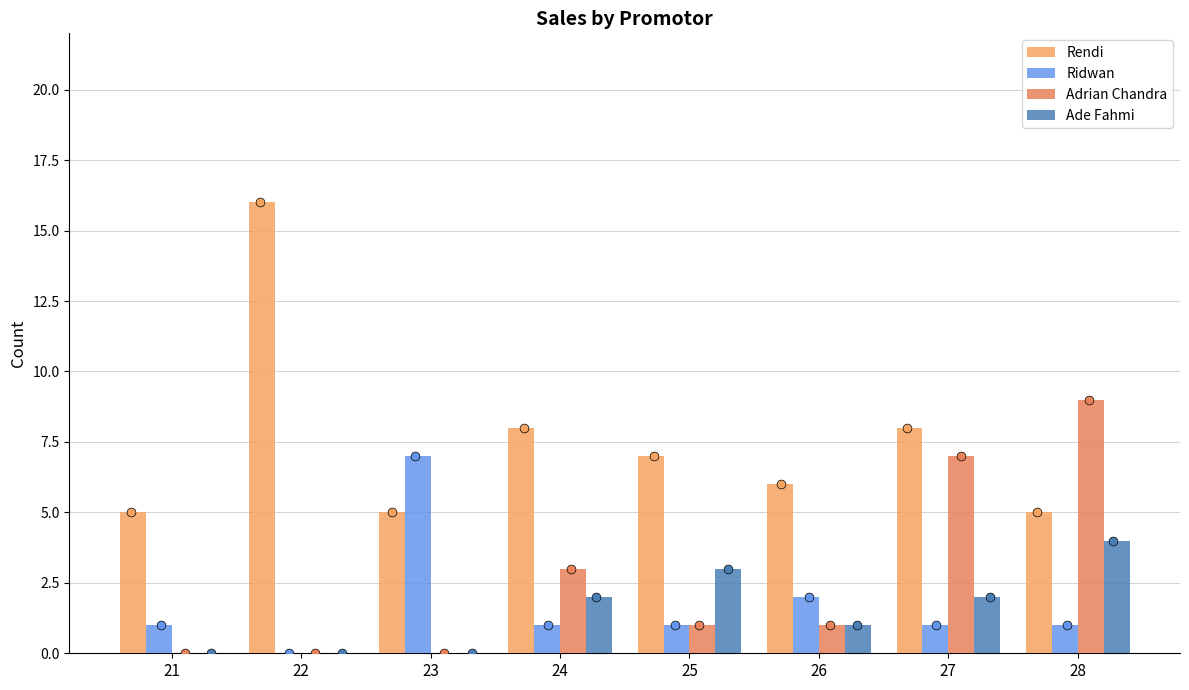

At which category is the sum across all series the highest?

28